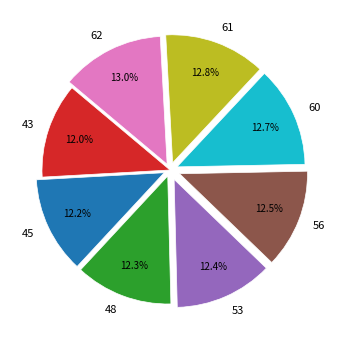

To the nearest percent, what portion does 53 represent?

12%